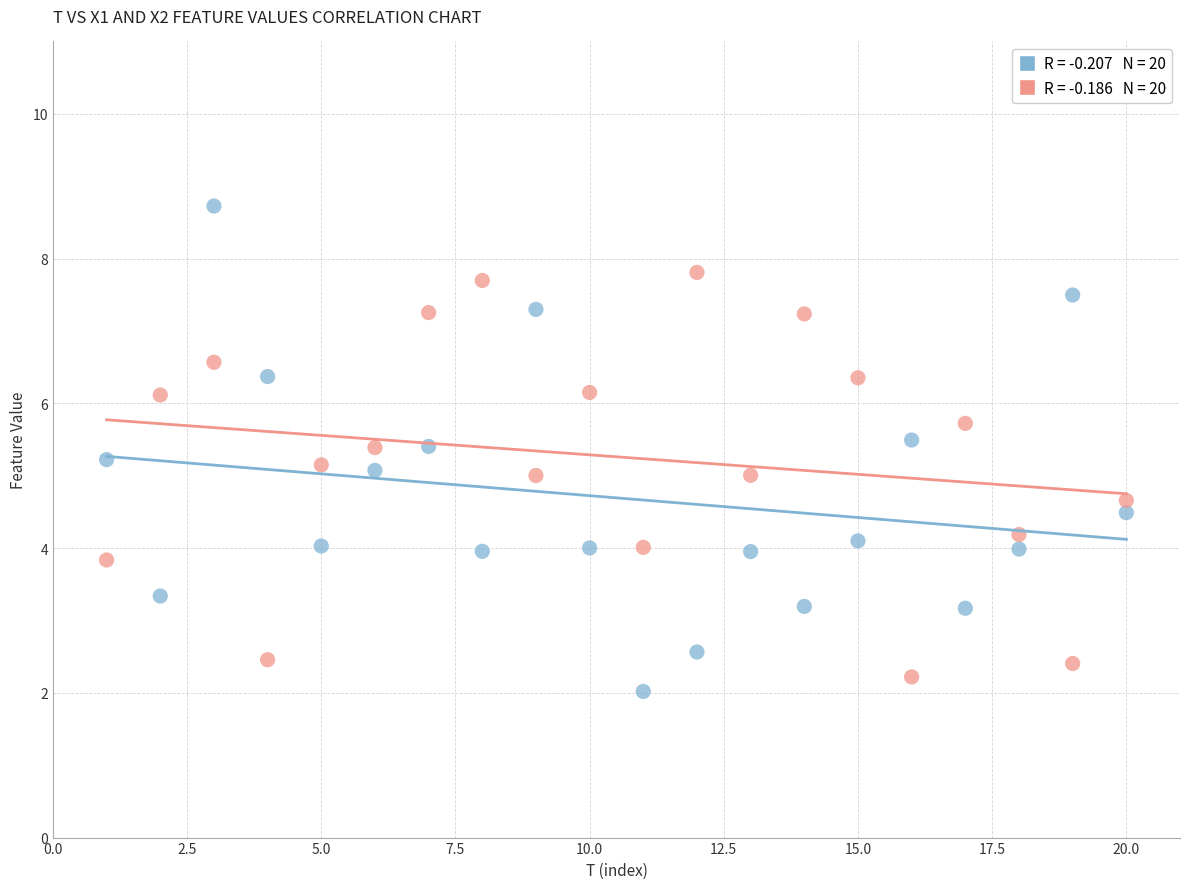

Across all data points, what is the range of Y values (max minus min)?

6.7